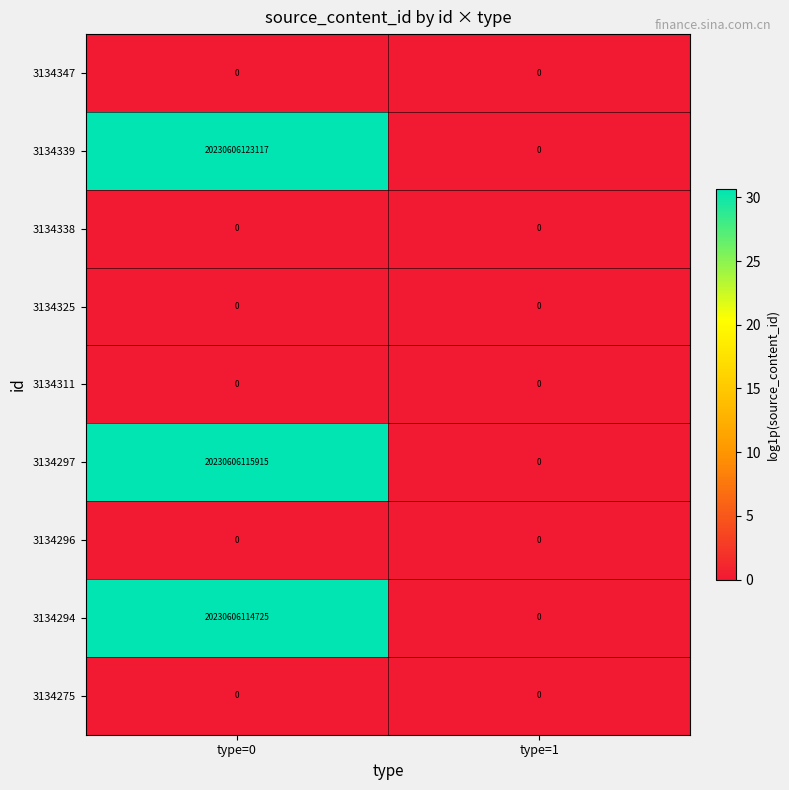

List the labels in order of 3134294 value, smallest first.

type=1, type=0